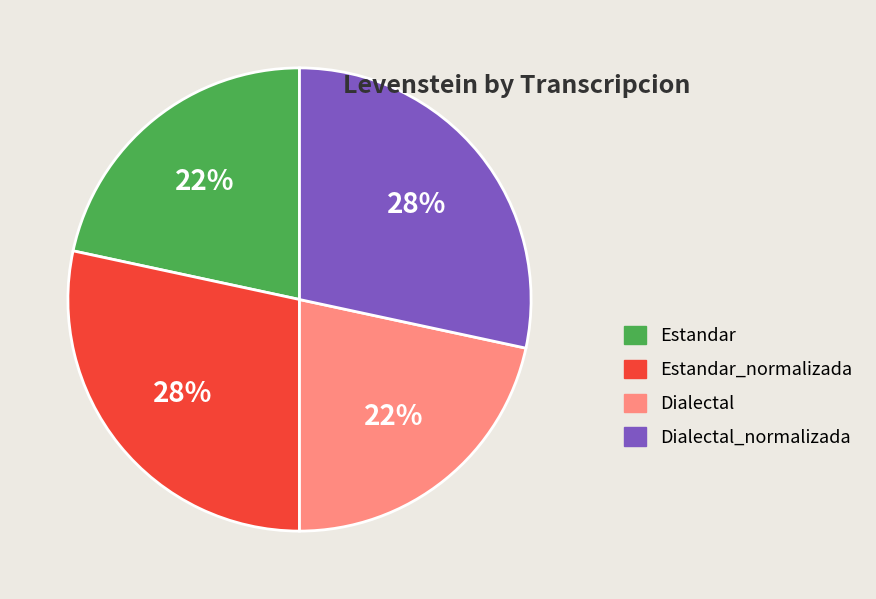

The Dialectal_normalizada slice represents 23% of the pie. True or false?

False